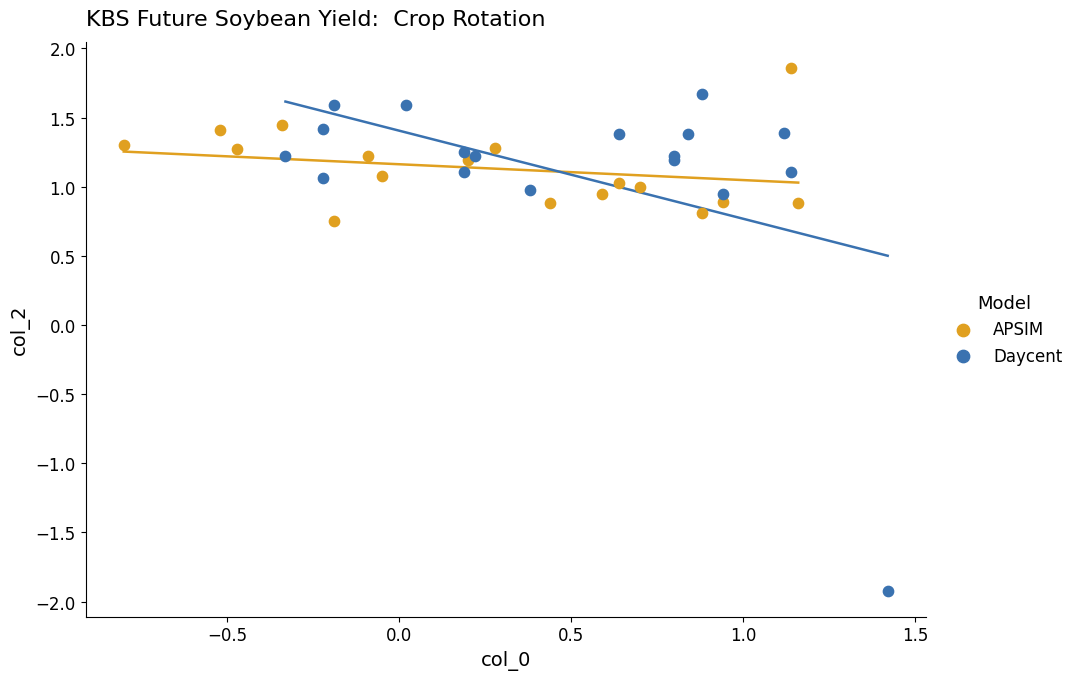

Which series contains the lowest Y value?

Daycent